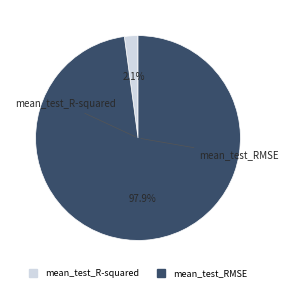

Between mean_test_R-squared and mean_test_RMSE, which is larger?

mean_test_RMSE